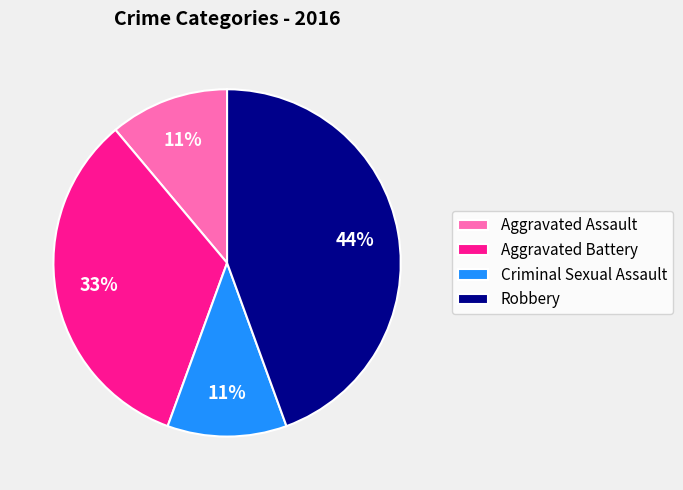

Which has a higher value, Robbery or Aggravated Assault?

Robbery